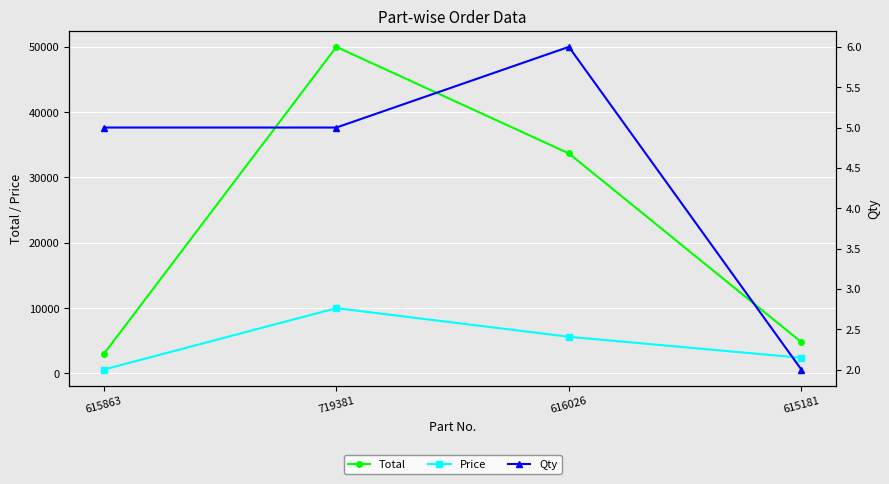

Reading right to left, list all the values displayed in this chart.

Total: 4800	33684	49995	3000
Price: 2400	5614	9999	600
Qty: 2	6	5	5